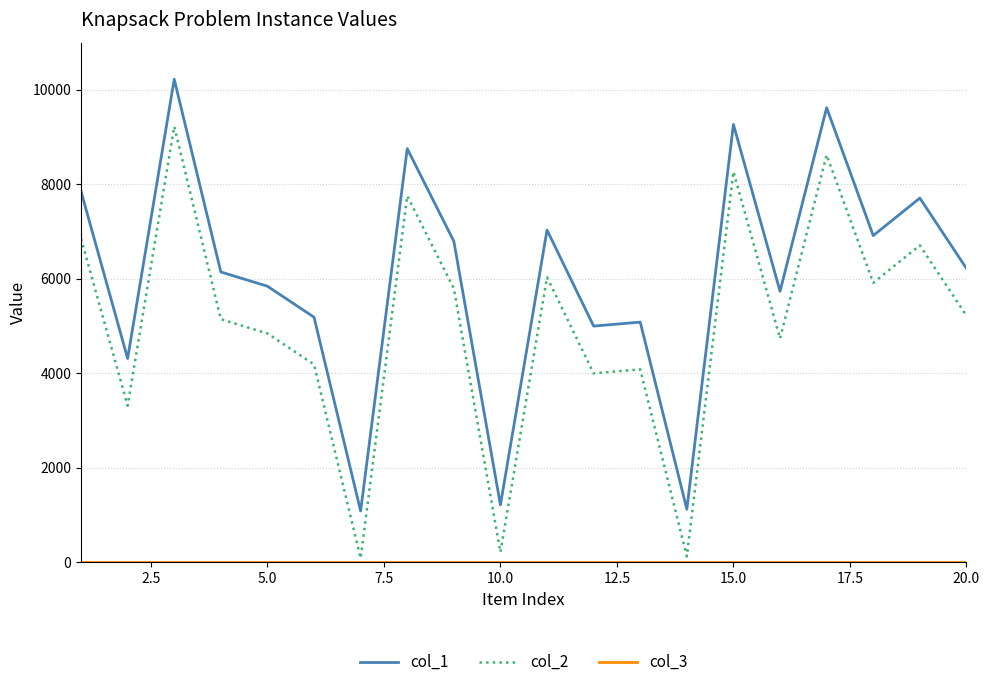

Which series has the largest total across all categories?

col_1